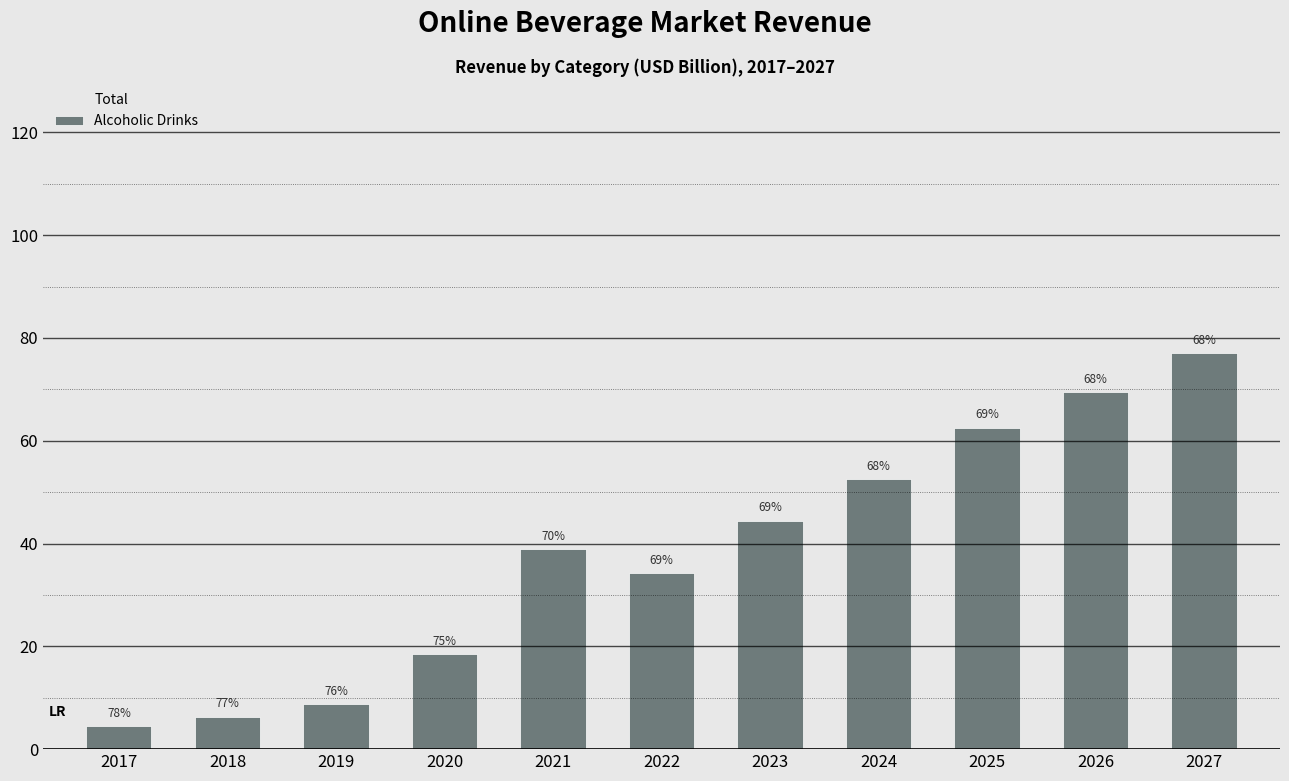

Read the Total value at 2027.

112.7